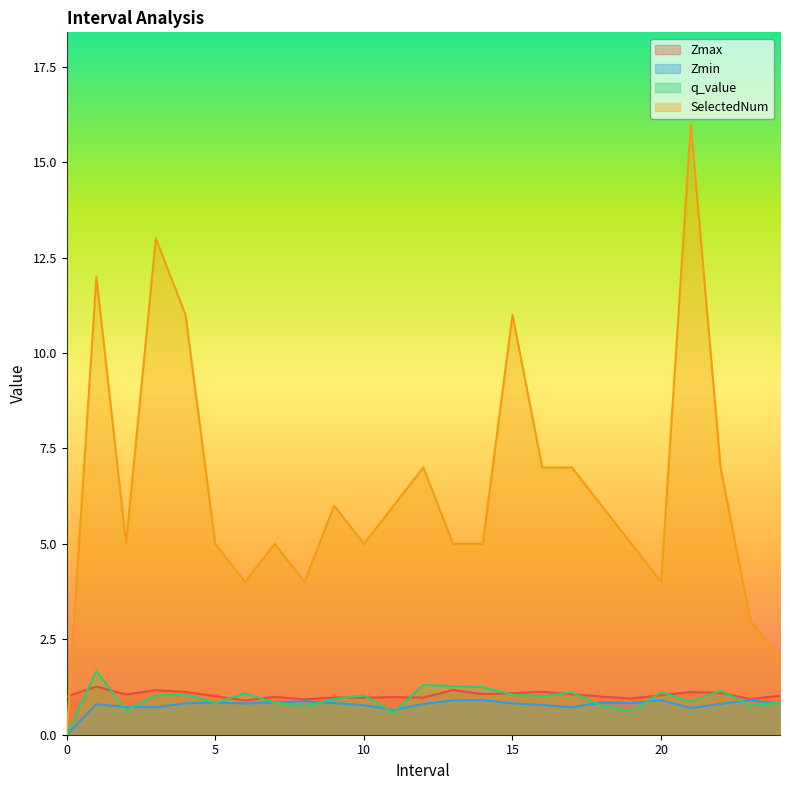

True or false: q_value has more than 1 interior local peaks.

True